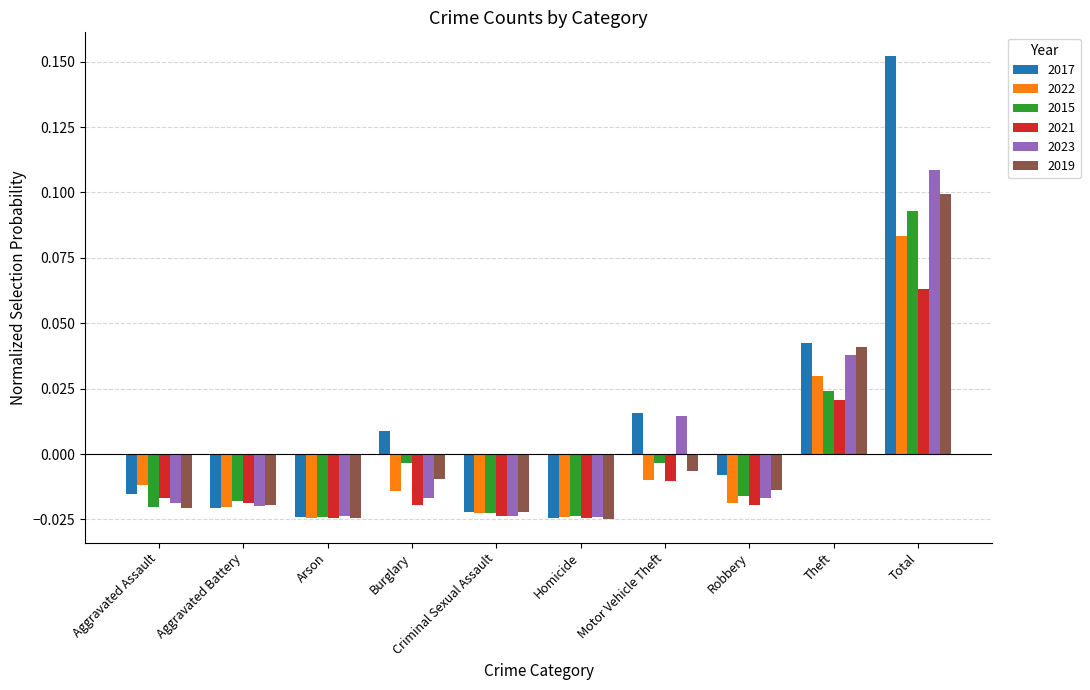

Are the bars horizontal?

No